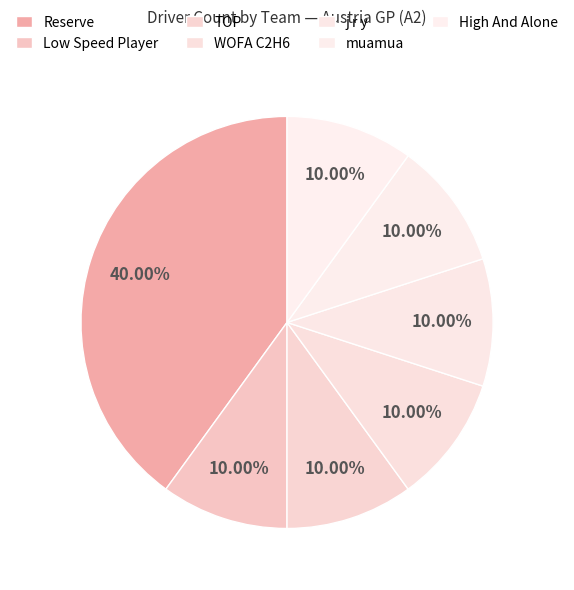

Which category has the smallest portion of the pie?

Low Speed Player